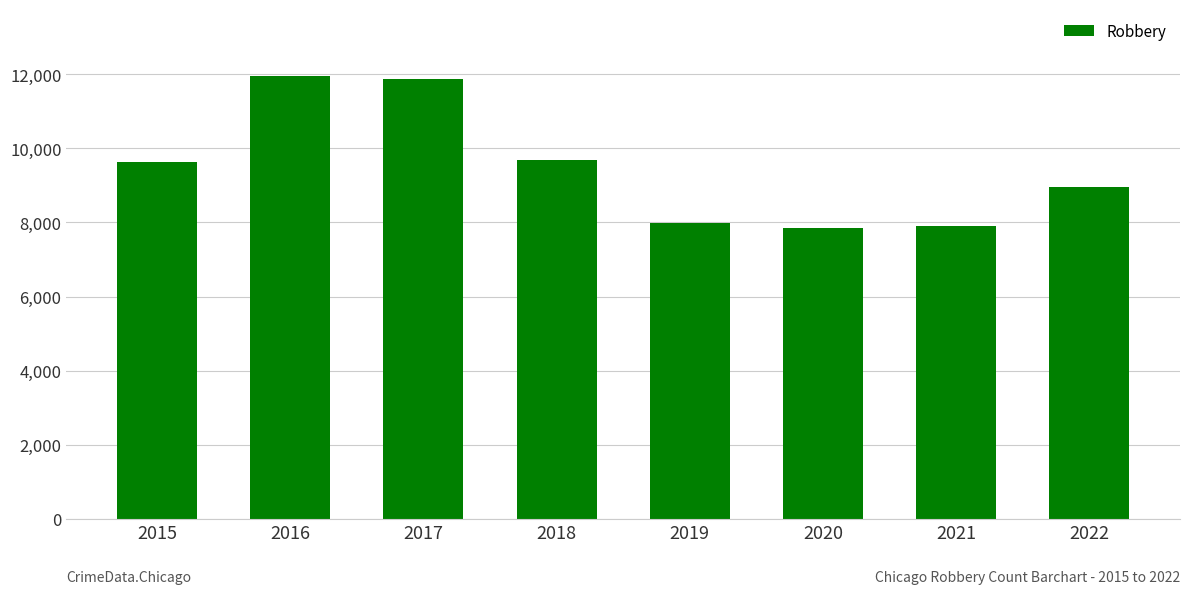

Read the value at 2016.

11960